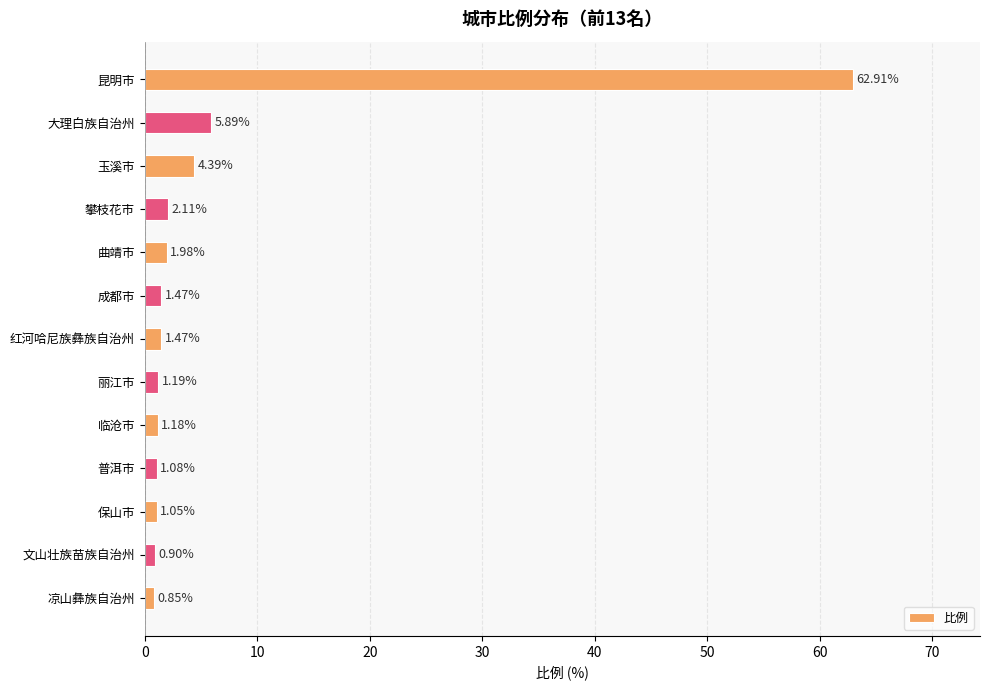

What is the difference between the maximum and second lowest values?

62.0